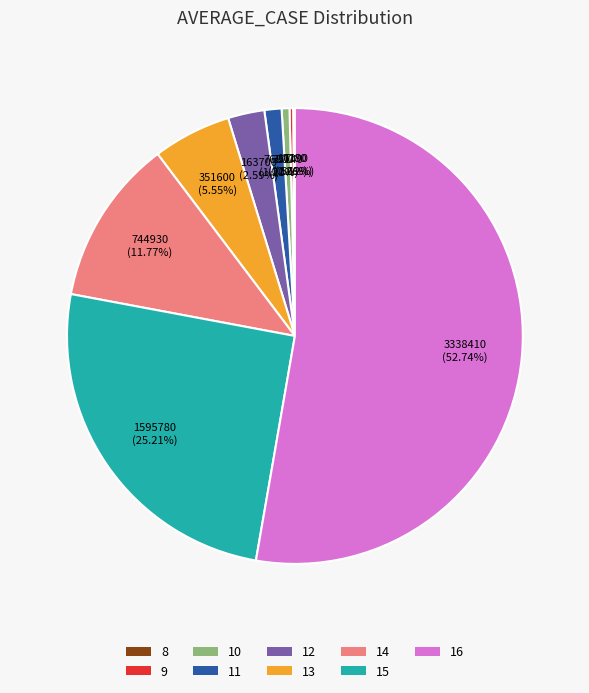

Which category accounts for the majority?

16